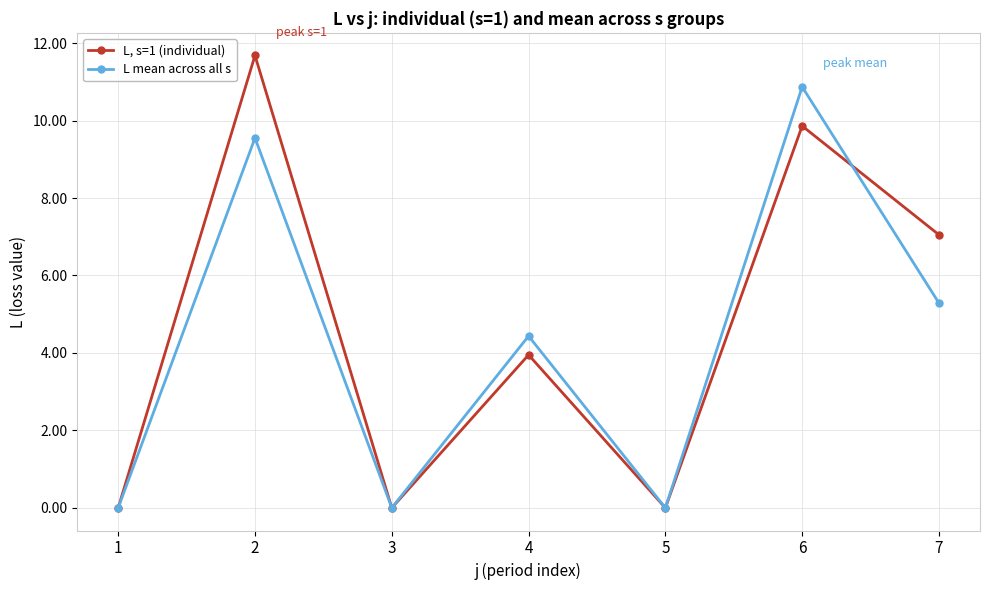

How many lines are shown in the chart?

2